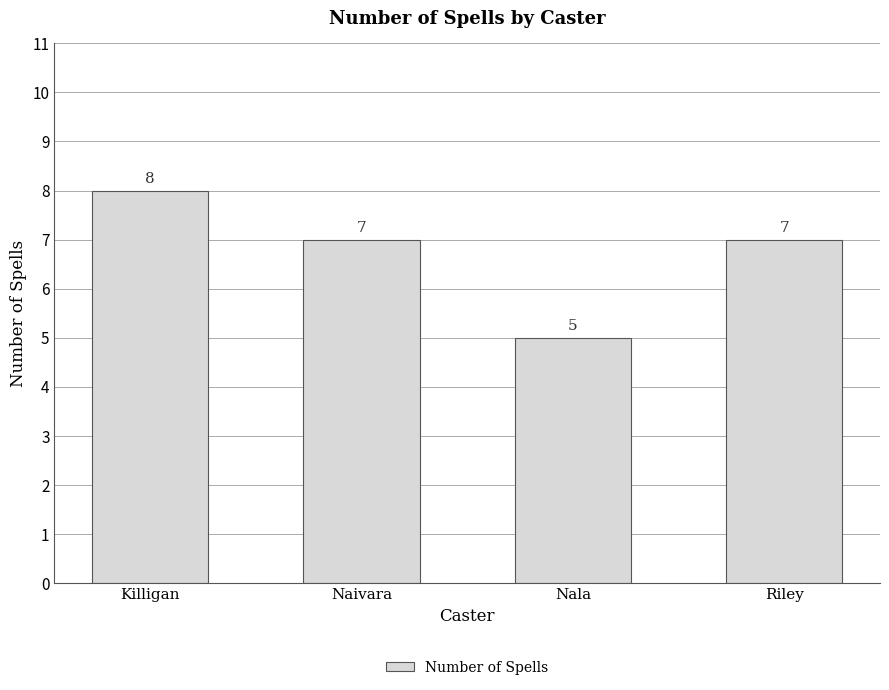

True or false: the data shows 8 at Killigan.

True